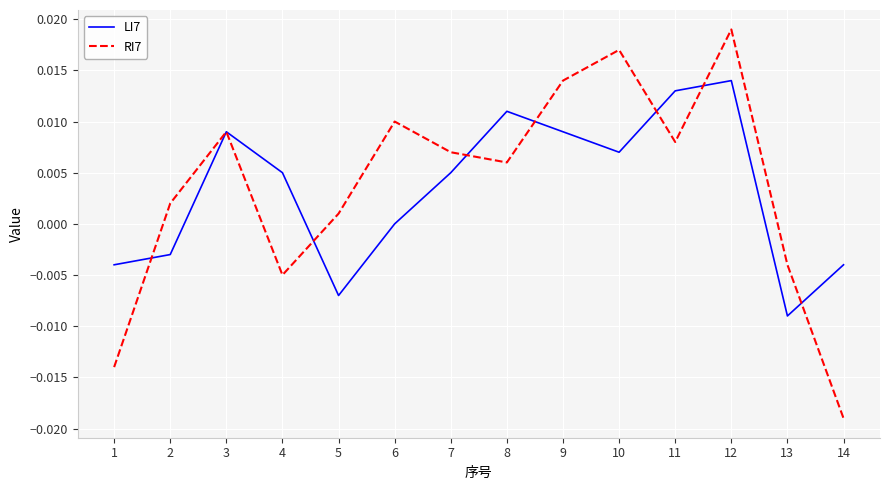

Which series has the widest spread of values?

RI7